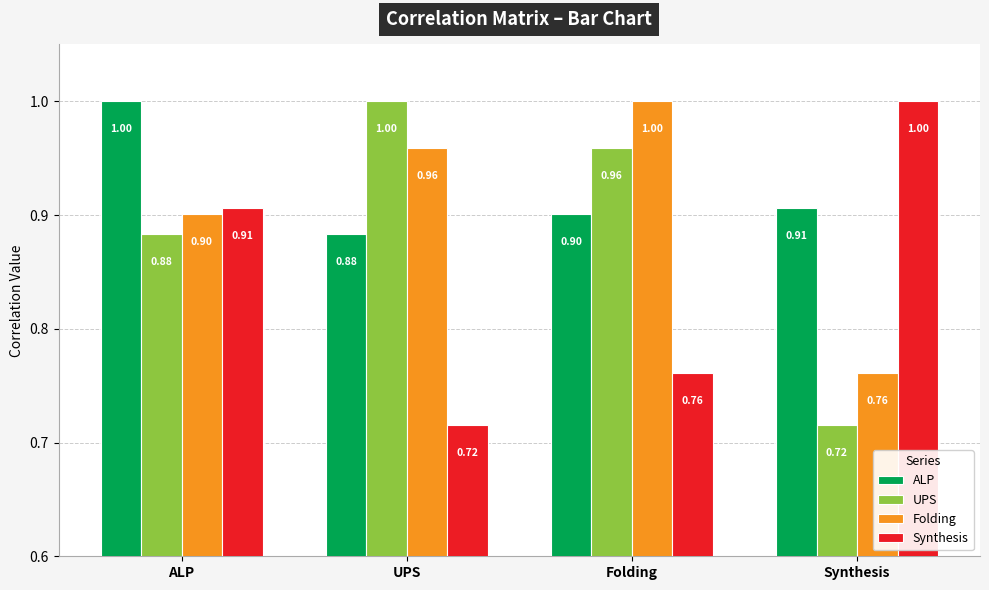

What is the difference between the highest and lowest values at UPS?

0.3